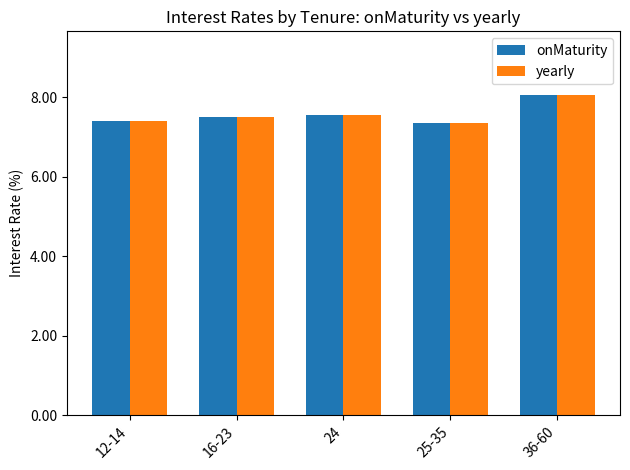

Which category has the highest value across all series?

36-60